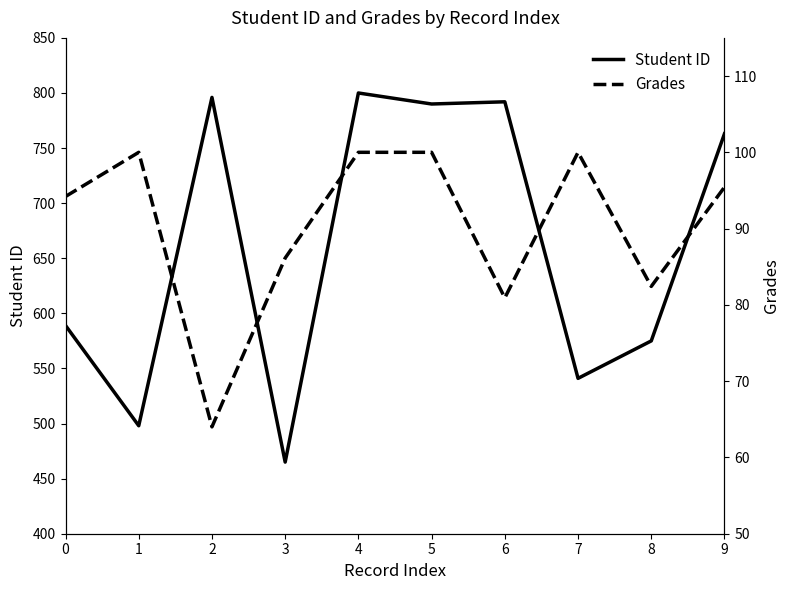

In Grades, how many points are lower than both neighbors (excluding endpoints)?

3